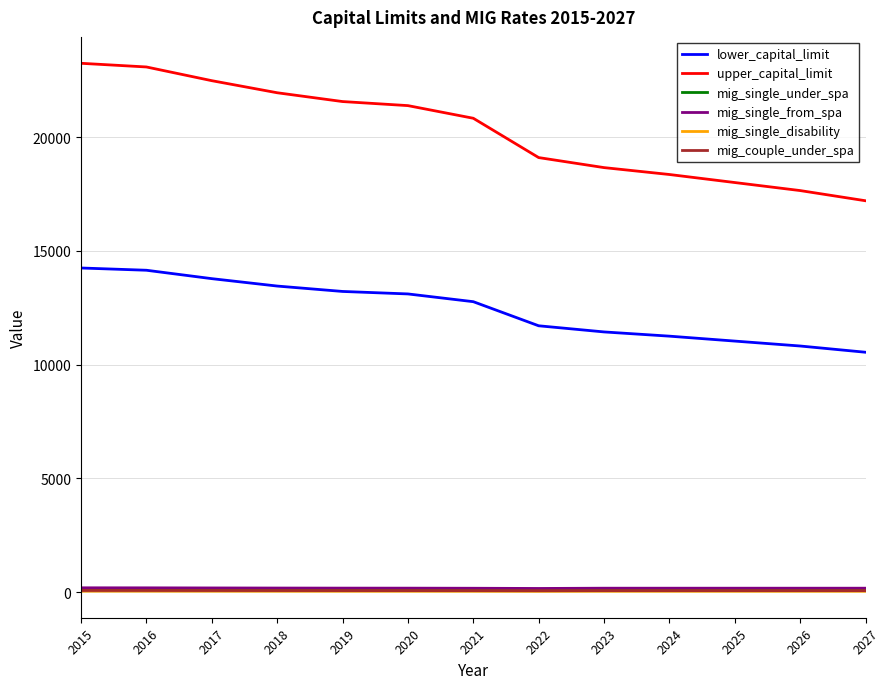

At how many categories does at least one series exceed 22600?

2